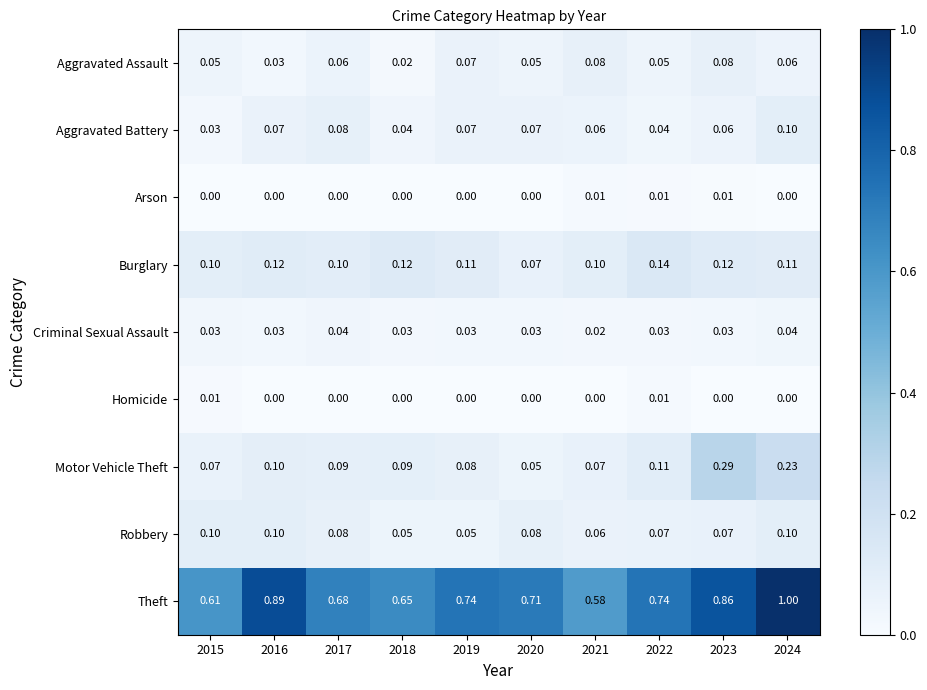

Which series has the largest total across all categories?

Theft